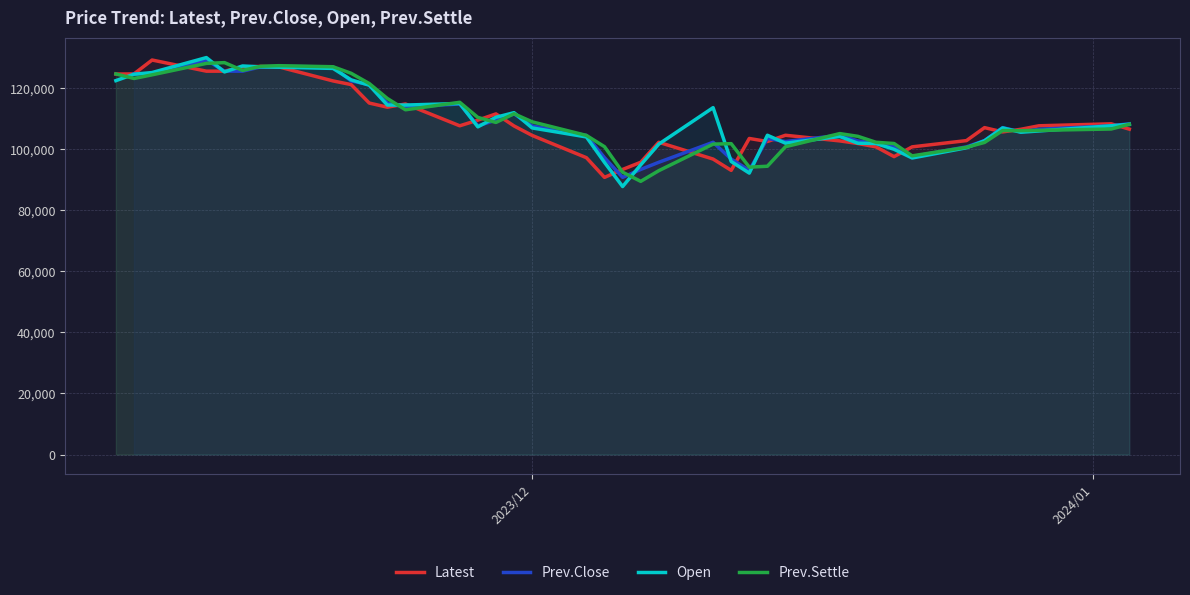

True or false: Open and Prev.Settle intersect in this chart.

True